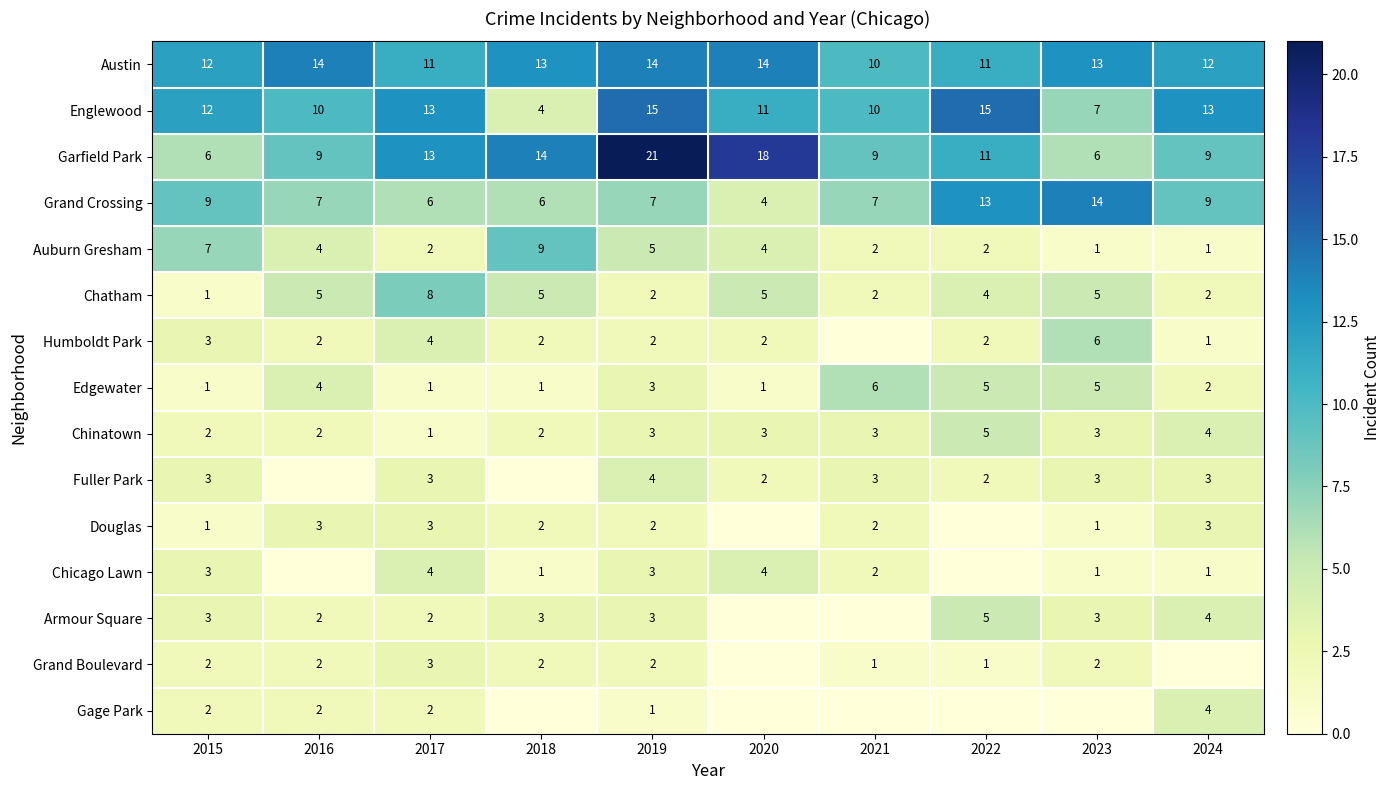

How many distinct data groups are displayed?

15